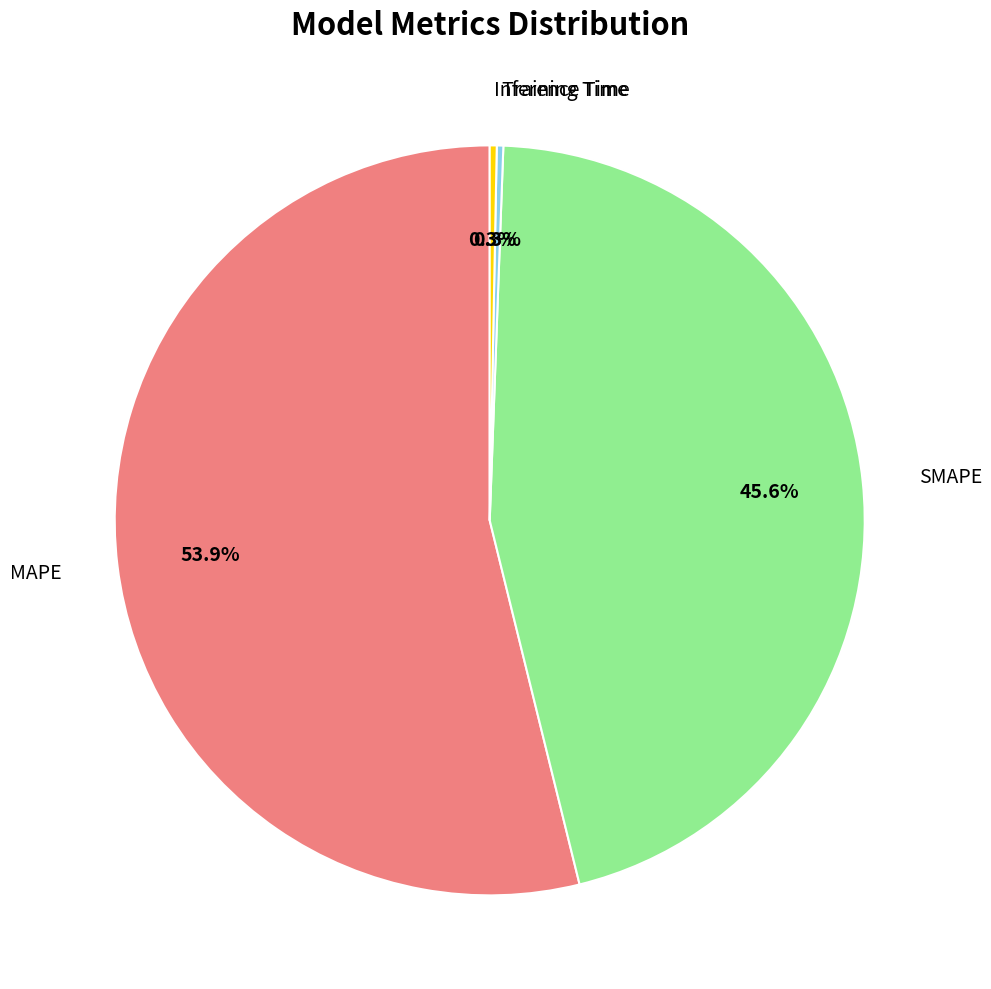

To the nearest percent, what is the difference between the largest and smallest slice percentages?

54%